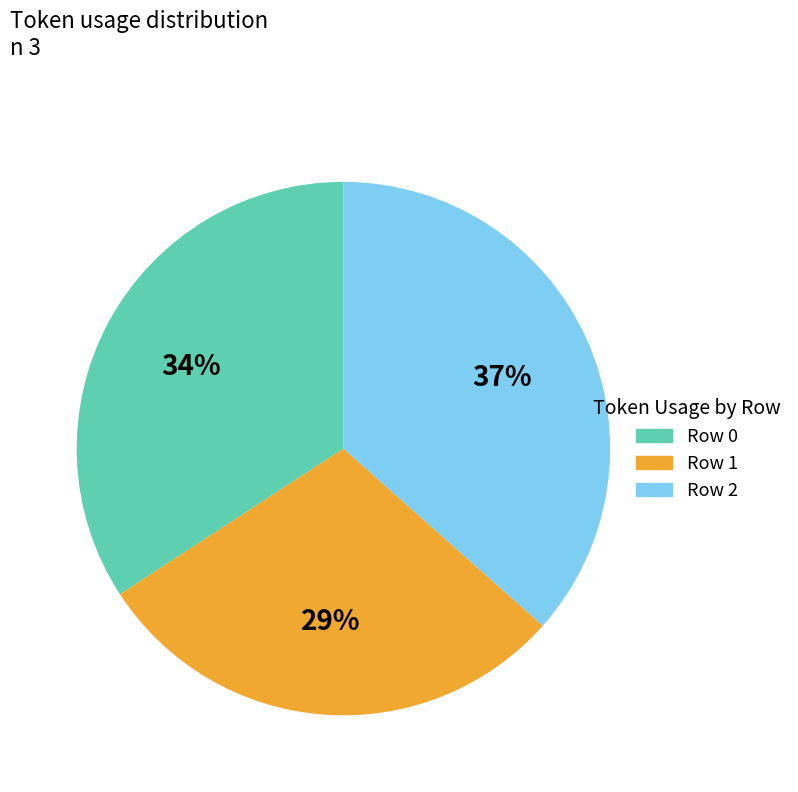

Is there a majority slice in this chart?

No